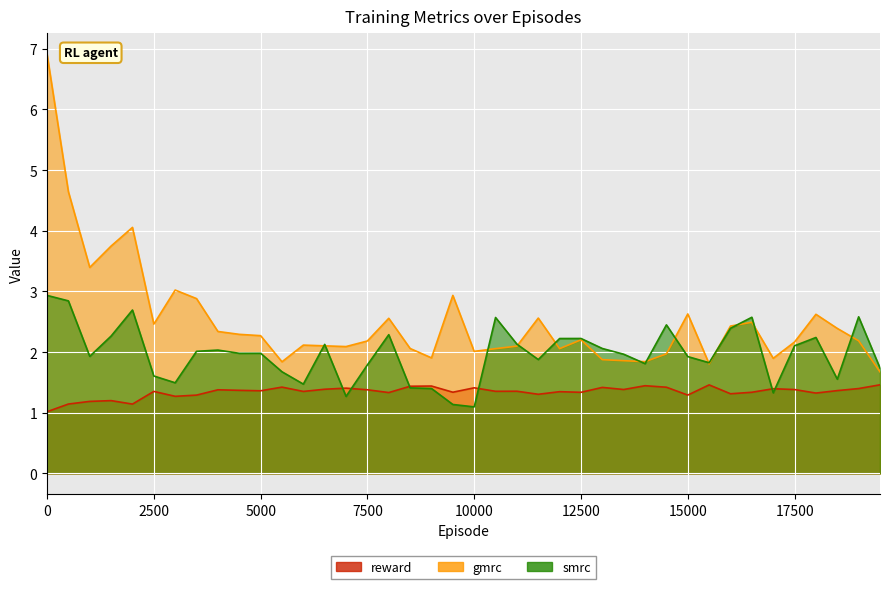

Reading left to right, list all the values displayed in this chart.

reward: 1.0	1.1	1.2	1.2	1.1	1.4	1.3	1.3	1.4	1.4	1.4	1.4	1.4	1.4	1.4	1.4	1.3	1.4	1.4	1.3	1.4	1.4	1.4	1.3	1.3	1.3	1.4	1.4	1.4	1.4	1.3	1.5	1.3	1.3	1.4	1.4	1.3	1.4	1.4	1.5
gmrc: 6.9	4.6	3.4	3.7	4.1	2.5	3.0	2.9	2.3	2.3	2.3	1.8	2.1	2.1	2.1	2.2	2.6	2.1	1.9	2.9	2.0	2.1	2.1	2.6	2.1	2.2	1.9	1.9	1.8	2.0	2.6	1.8	2.4	2.5	1.9	2.2	2.6	2.4	2.2	1.7
smrc: 2.9	2.8	1.9	2.3	2.7	1.6	1.5	2.0	2.0	2.0	2.0	1.7	1.5	2.1	1.3	1.8	2.3	1.4	1.4	1.1	1.1	2.6	2.1	1.9	2.2	2.2	2.1	2.0	1.8	2.4	1.9	1.8	2.4	2.6	1.3	2.1	2.2	1.6	2.6	1.7